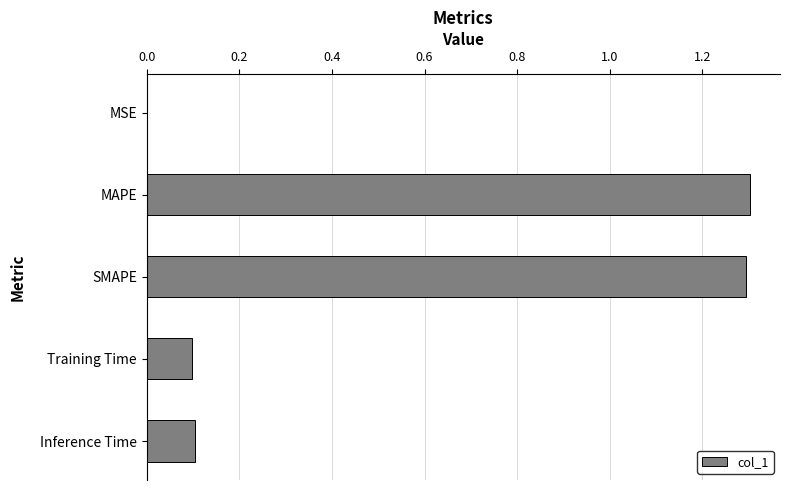

What is the sum of all values?

2.8